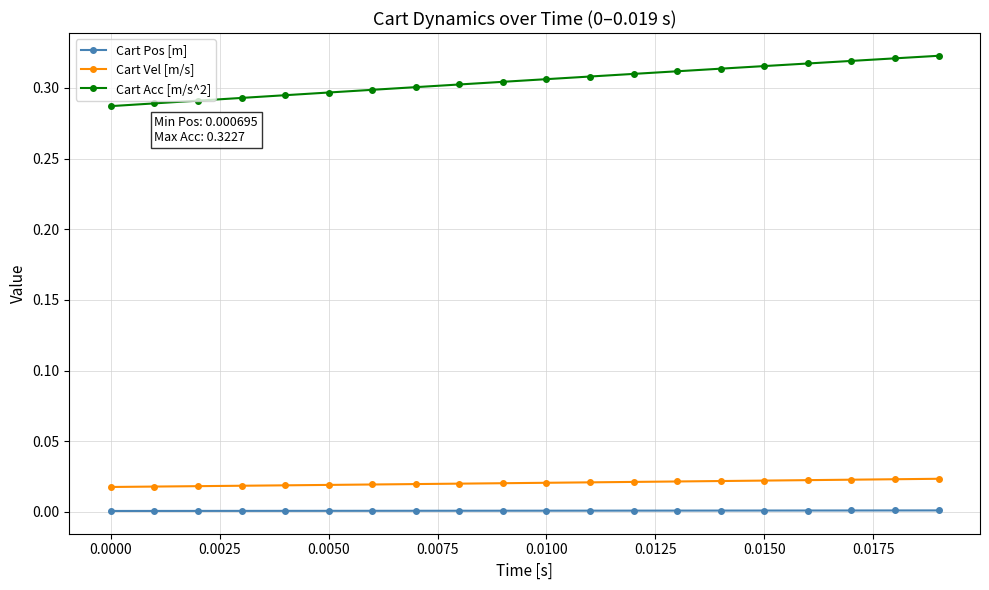

Which series has the largest total across all categories?

Cart Acc [m/s^2]